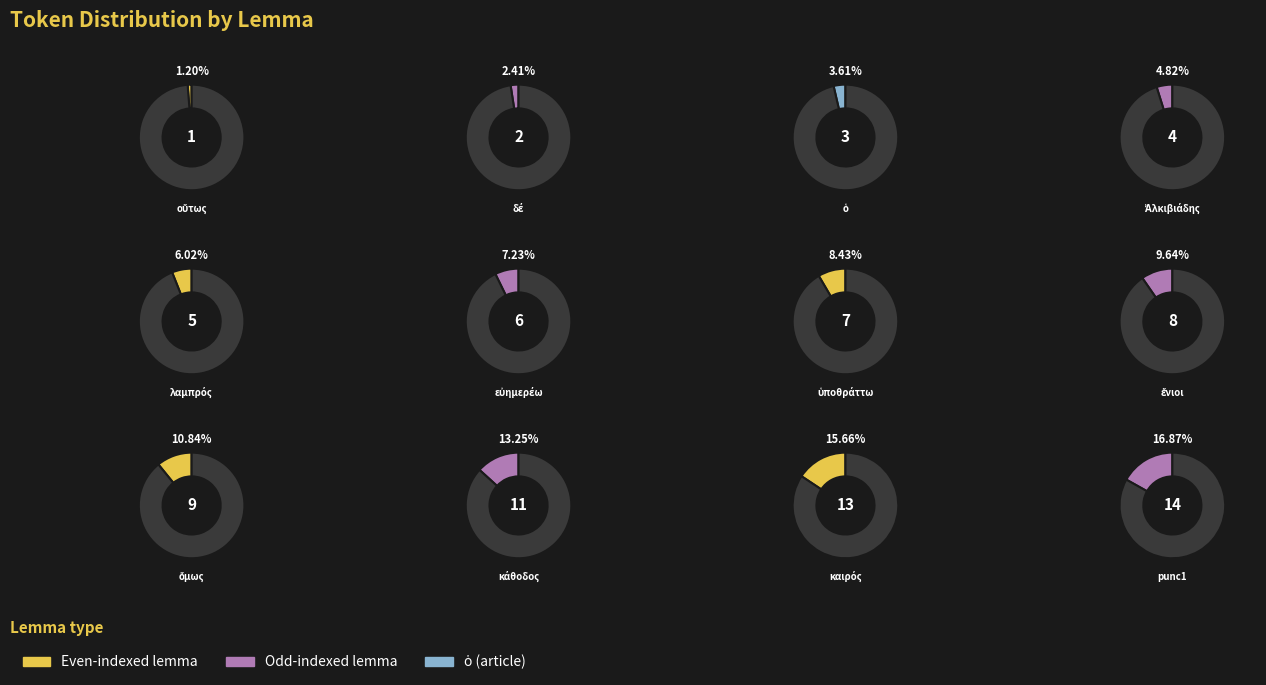

To the nearest percent, what is the combined percentage of punc1 and καιρός?

33%